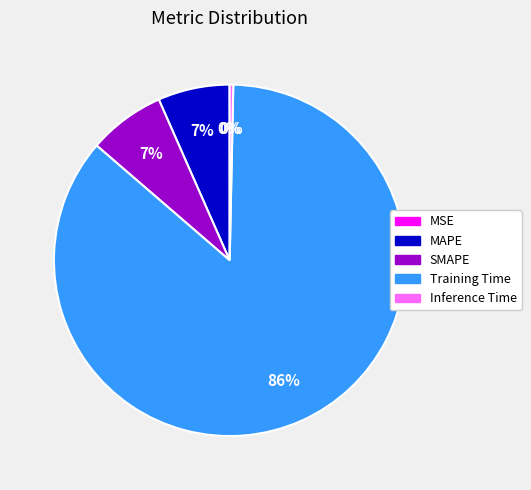

Combined, do Training Time and MAPE account for over 50%?

Yes